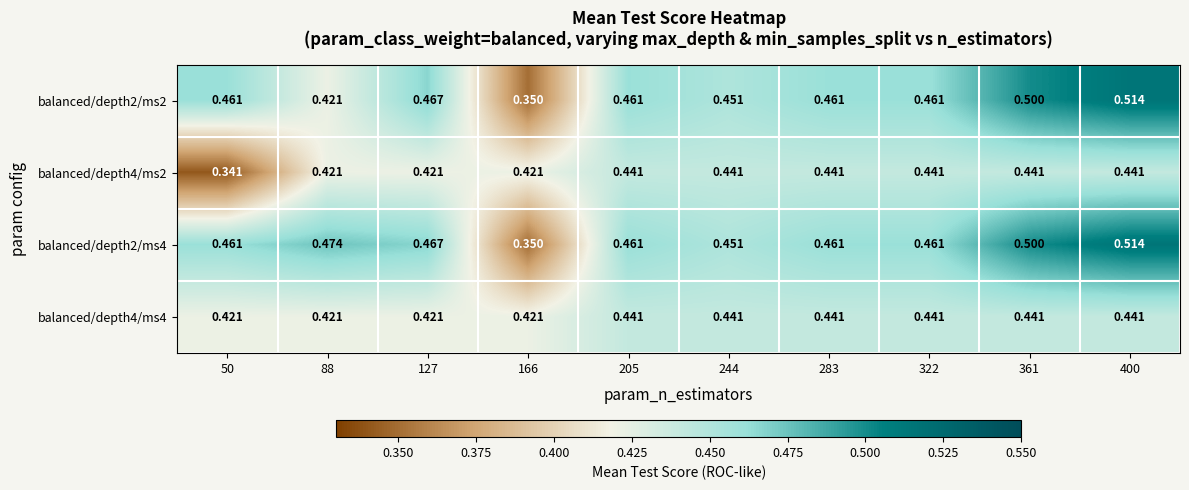

Is the value of balanced/depth2/ms4 at 244 greater than the value of balanced/depth2/ms2 at 166?

Yes